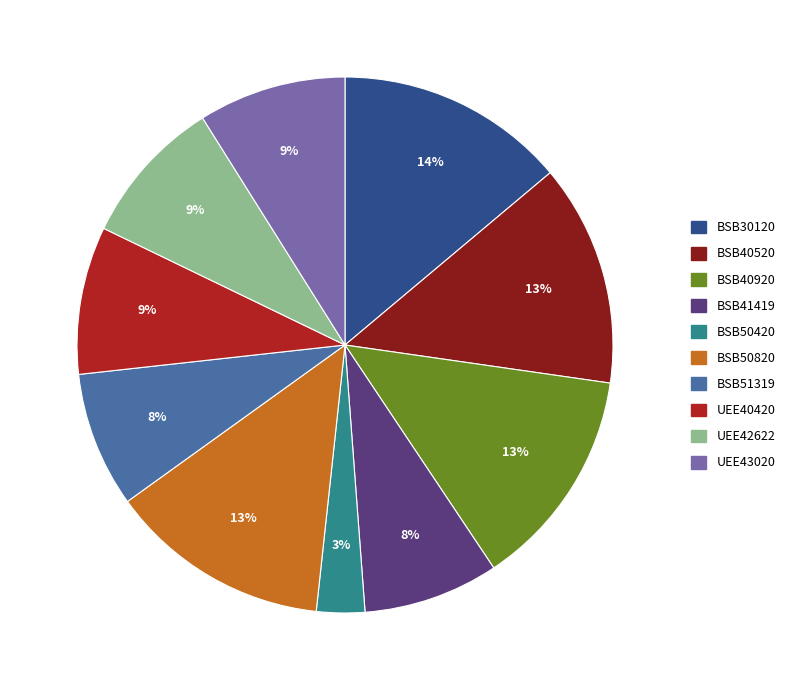

True or false: BSB40920 accounts for 13% of the total.

True